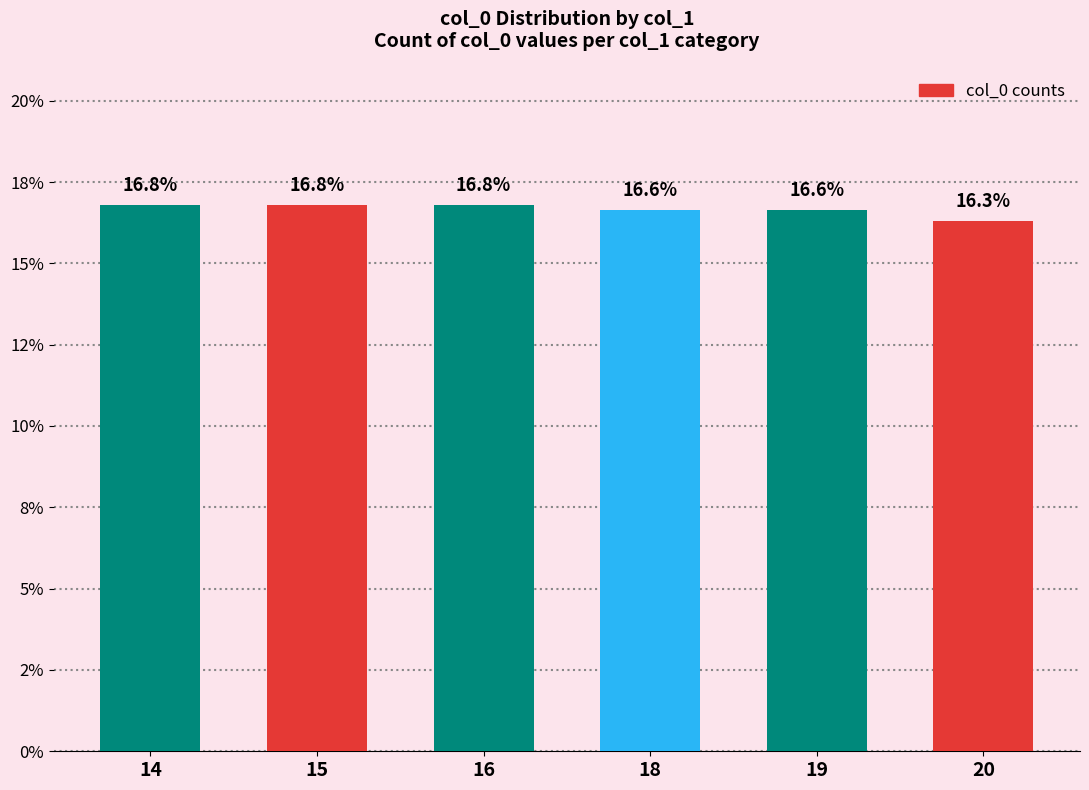

Rank the categories by value from lowest to highest.

20, 18, 19, 14, 15, 16